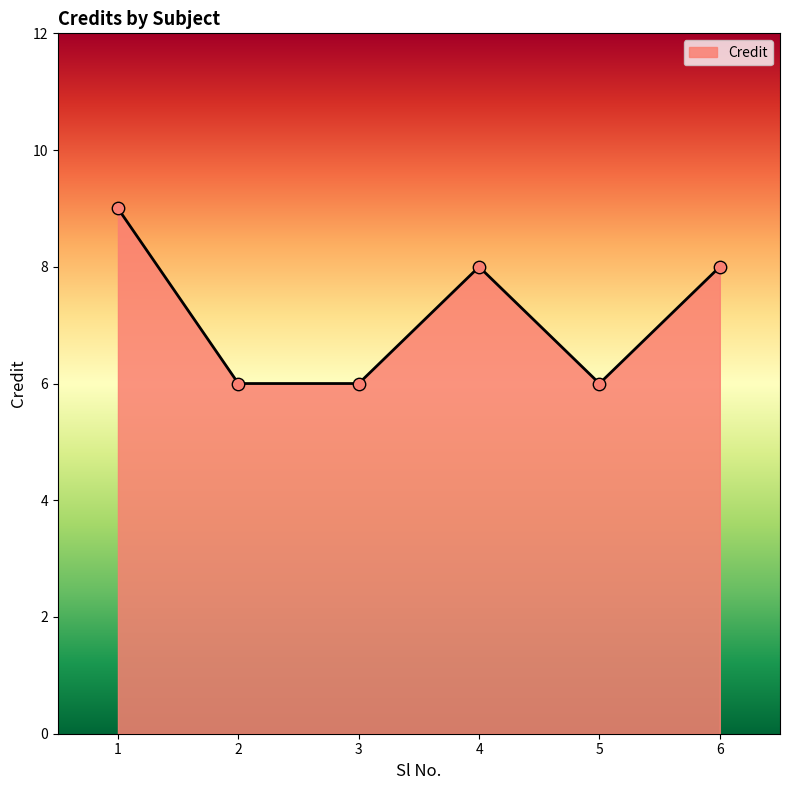

What is the change in value from 1 to 2?

-3